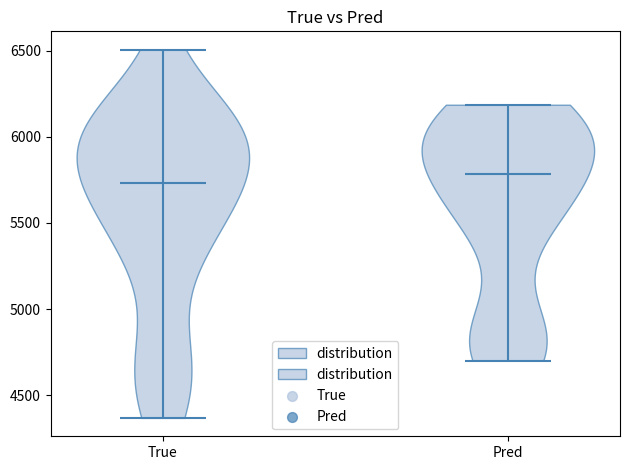

Reading left to right, read every violin against the y-axis: where its median line is, and the lowest and highest points it reaches. The values are not printed on the chart, so give them approximately, as read against the axis.

True: median line 5750, lowest point 4350, highest point 6500
Pred: median line 5800, lowest point 4700, highest point 6200